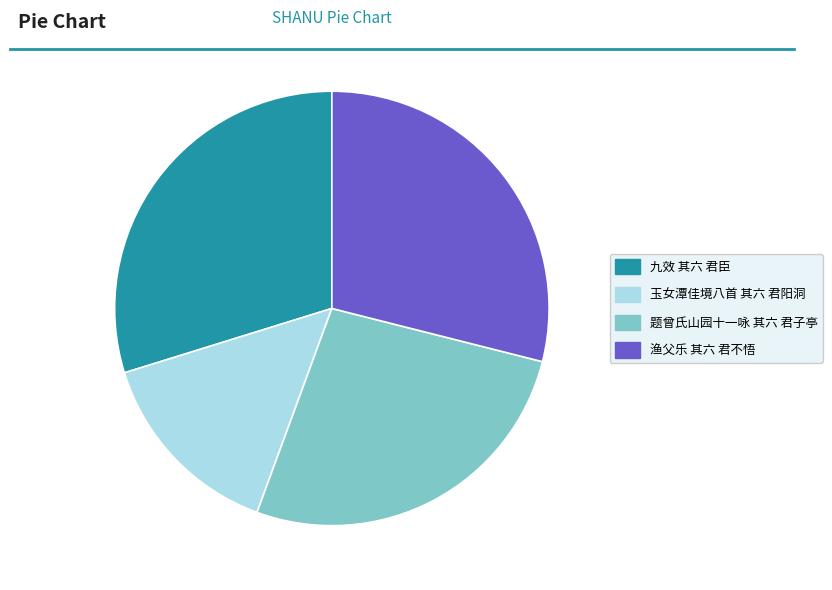

Rank the categories by value from highest to lowest.

九效 其六 君臣, 渔父乐 其六 君不悟, 题曾氏山园十一咏 其六 君子亭, 玉女潭佳境八首 其六 君阳洞